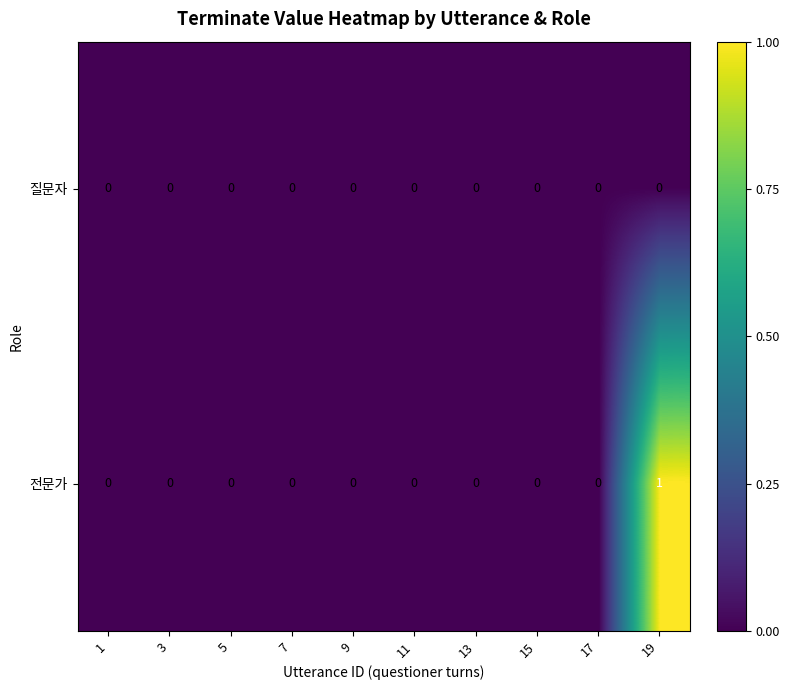

Is it true that 질문자 equals 0 at 1?

True